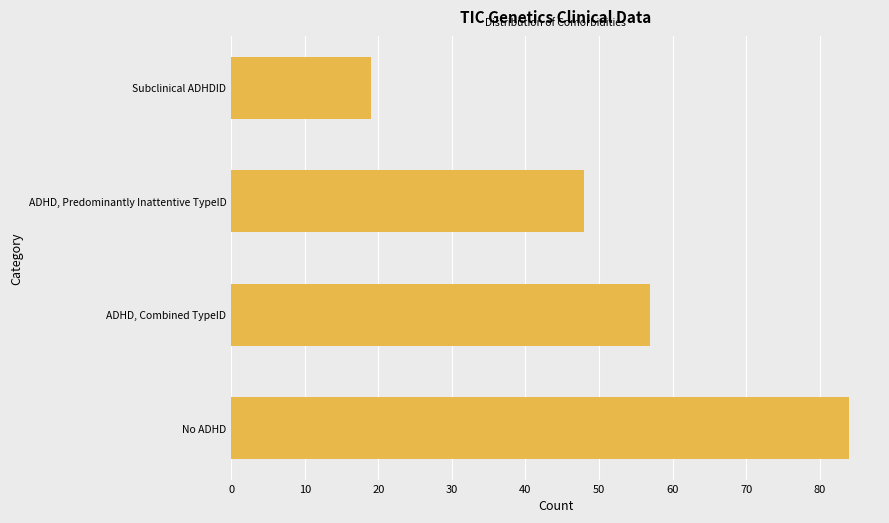

Reading top to bottom, list all the values displayed in this chart.

19	48	57	84